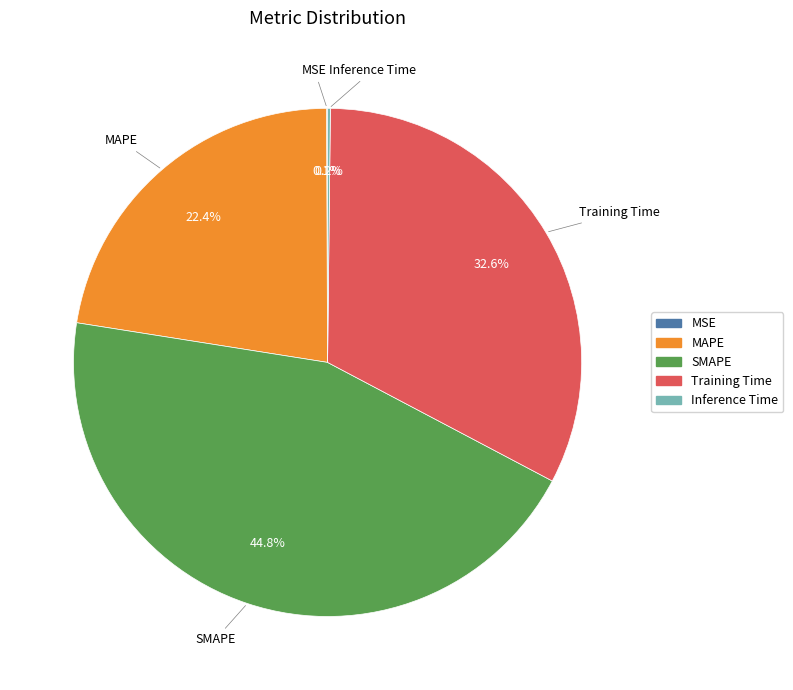

What is the largest slice in the pie chart?

SMAPE